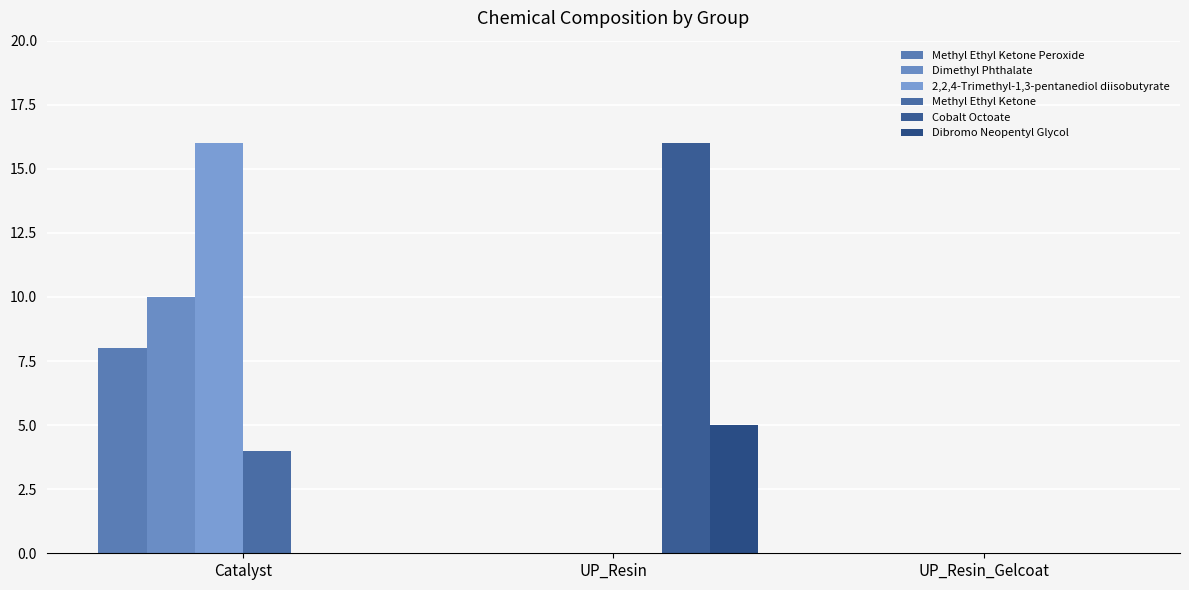

How many categories are shown in the chart?

3